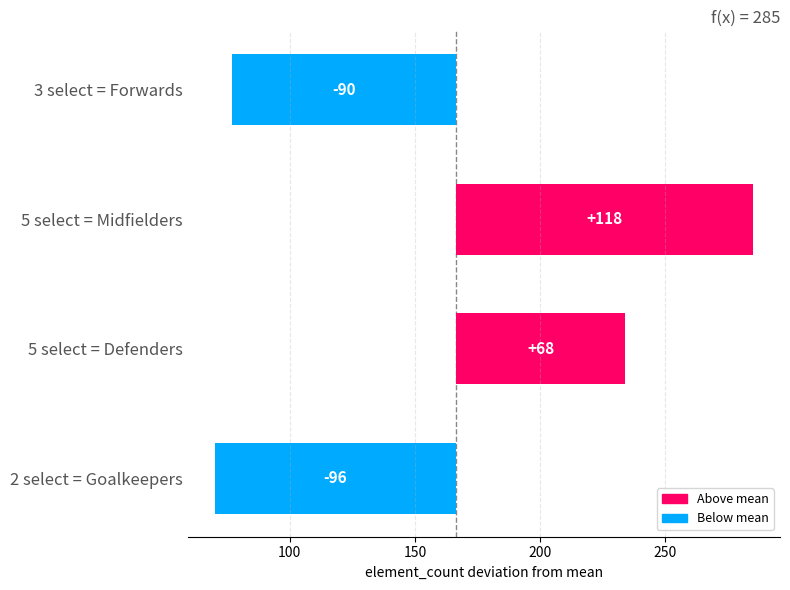

What is the difference between the second highest and second lowest values in the squad_select series?

2